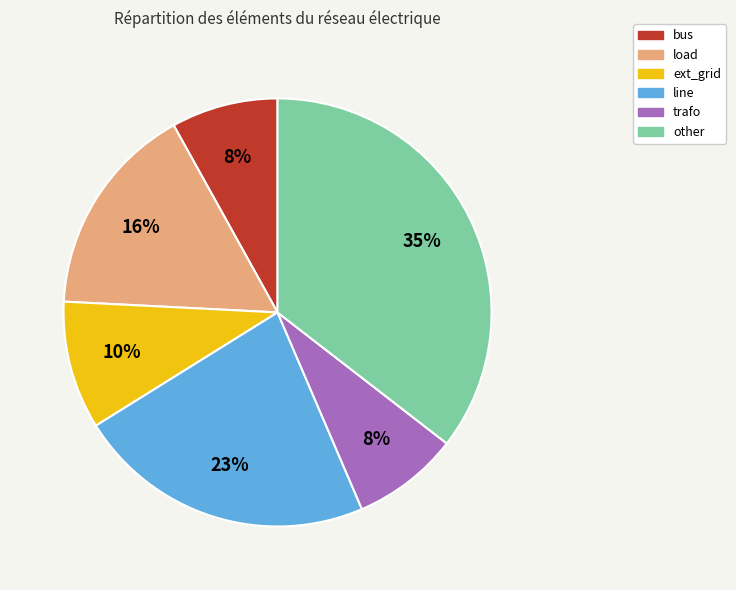

Is there any slice that represents more than half of the pie?

No